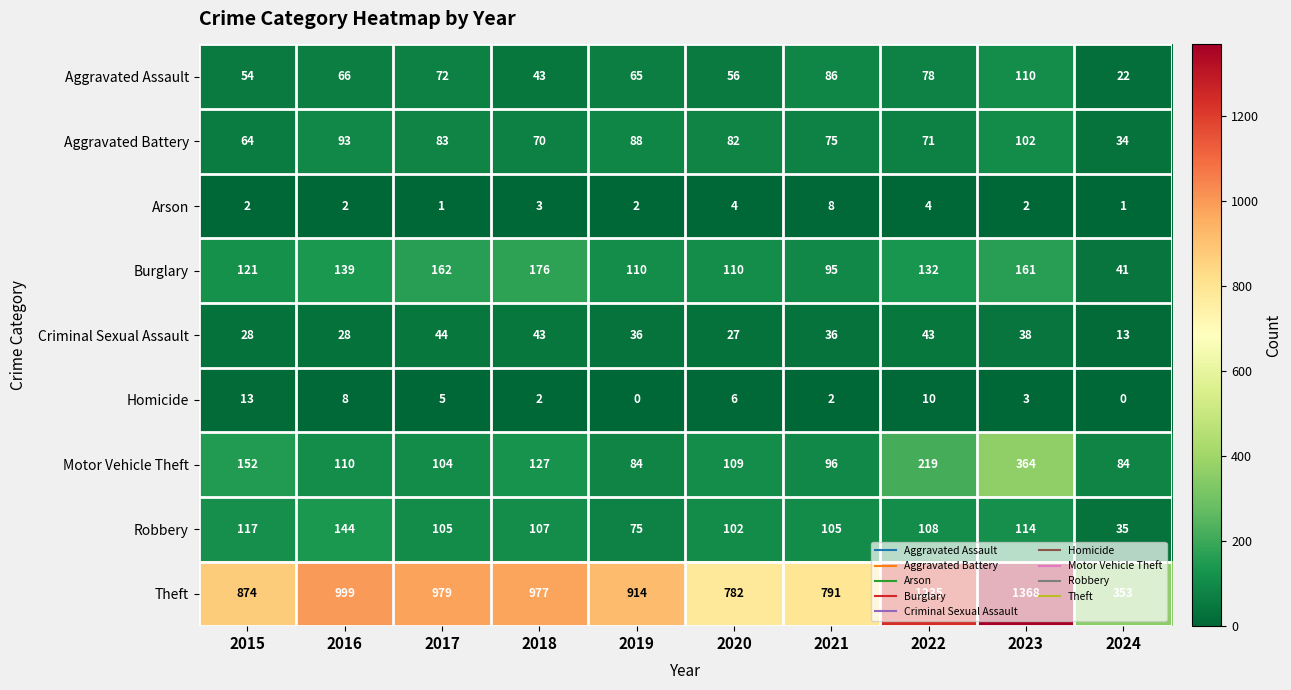

How many data points does each series have?

10